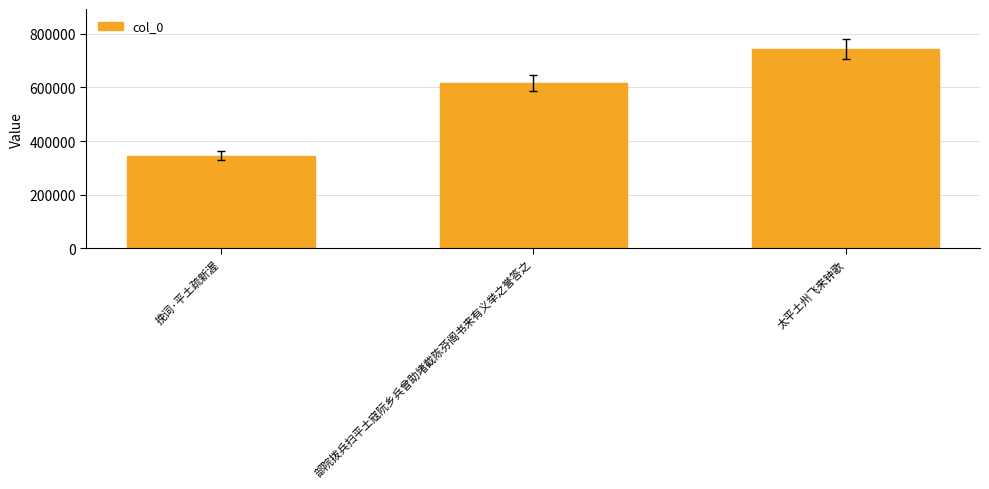

At which label is the value closest to 544791?

部院拨兵扫平土寇阮乡兵曾助堵截陈芬阁书来有义举之誉答之